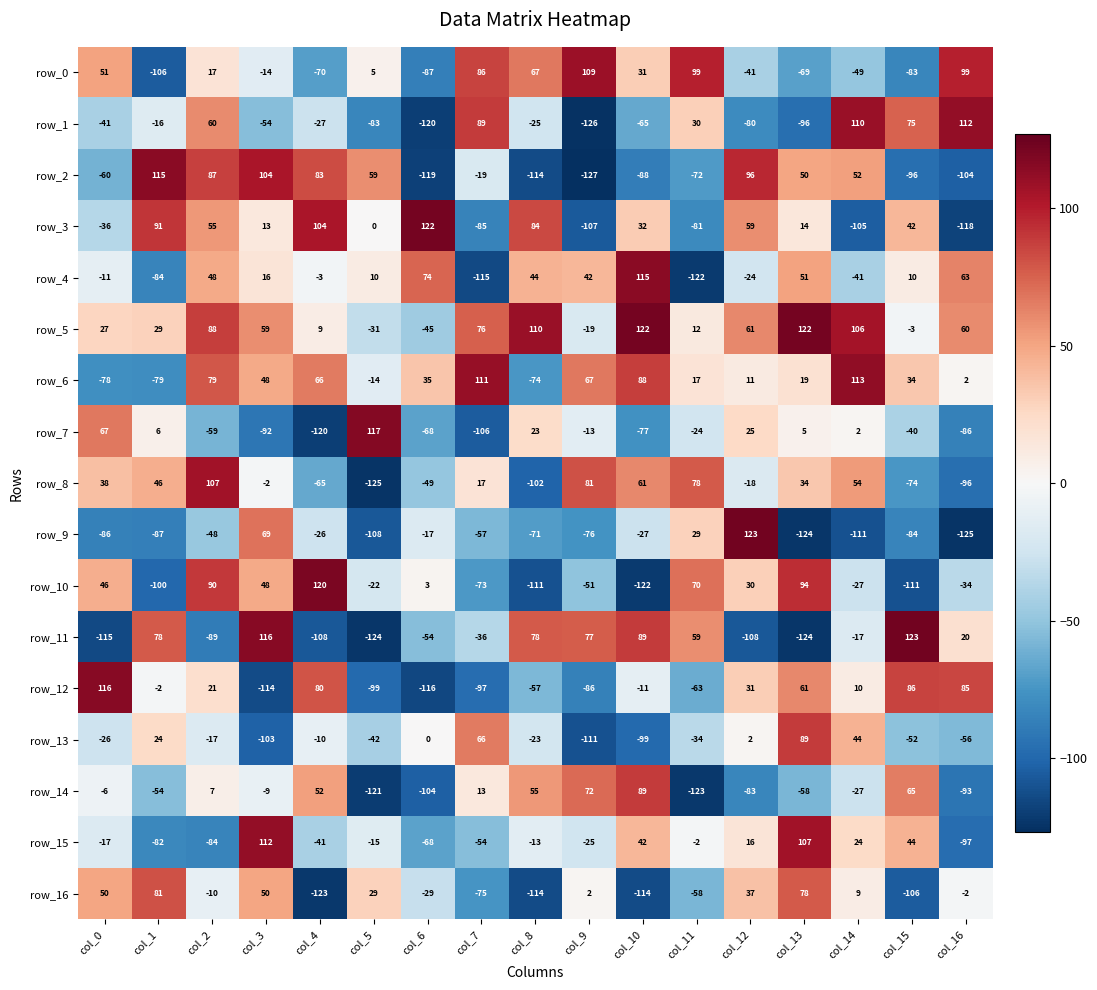

Rank the series at col_15 from lowest to highest value.

row_10, row_16, row_2, row_9, row_0, row_8, row_13, row_7, row_5, row_4, row_6, row_3, row_15, row_14, row_1, row_12, row_11